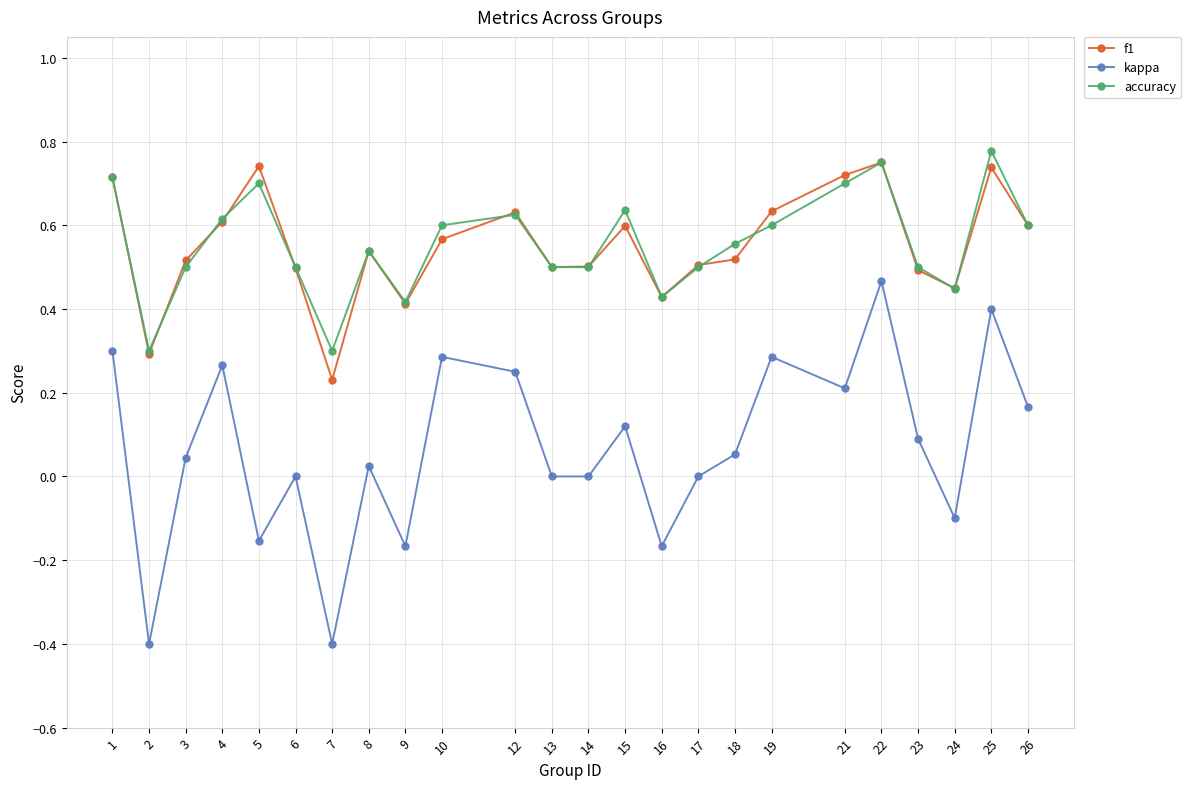

How many distinct data groups are displayed?

3